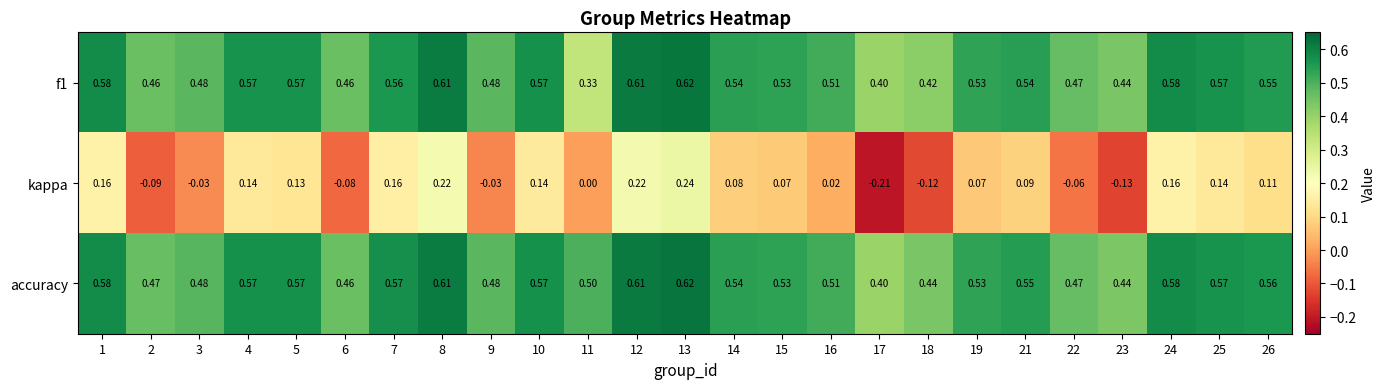

At which category is the sum across all series the highest?

13